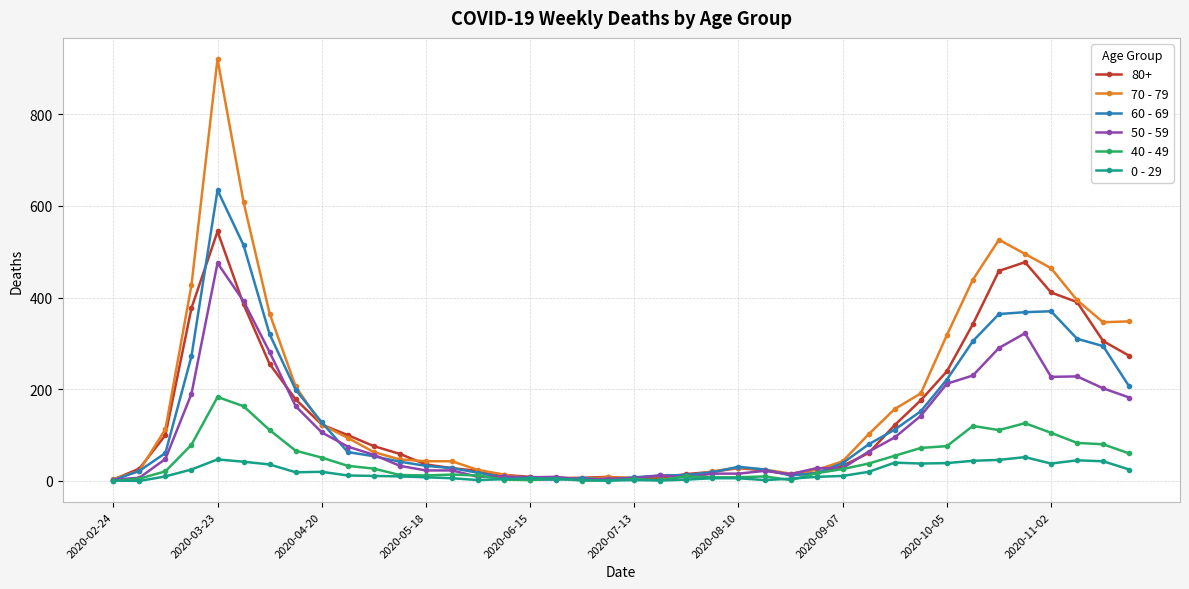

Does the chart display data point markers on the line(s)?

Yes